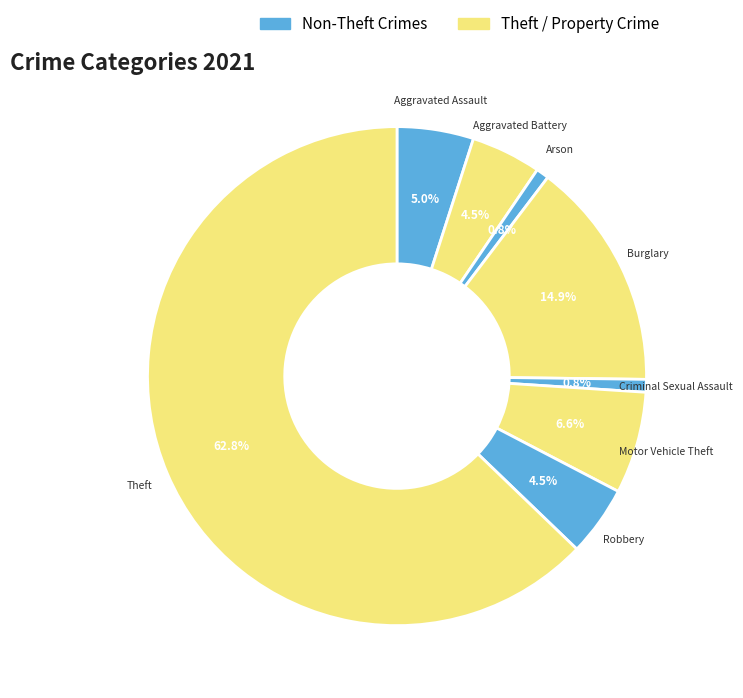

How many slices are in this pie chart?

8